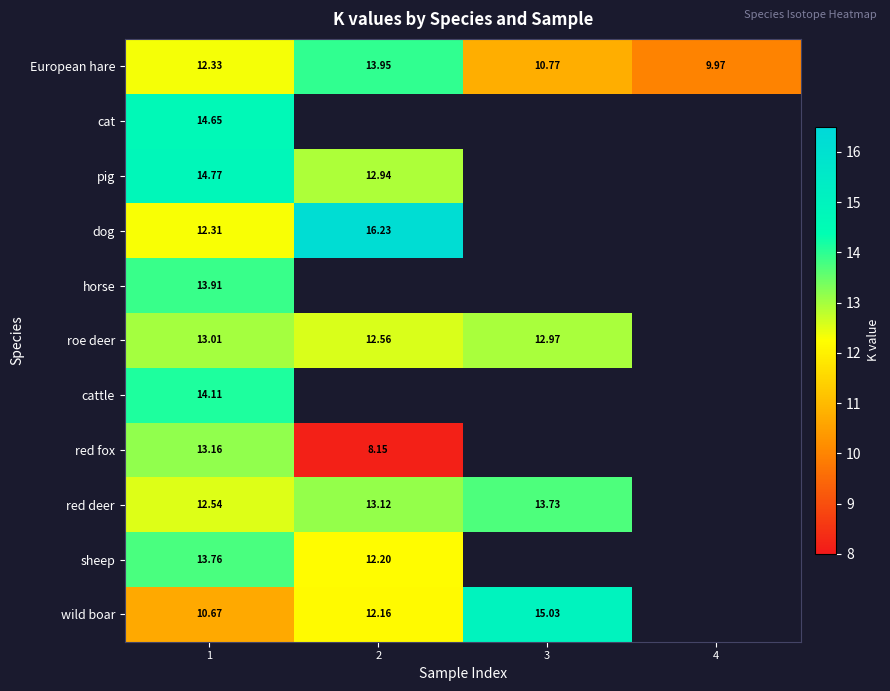

At which label does European hare reach its peak?

2